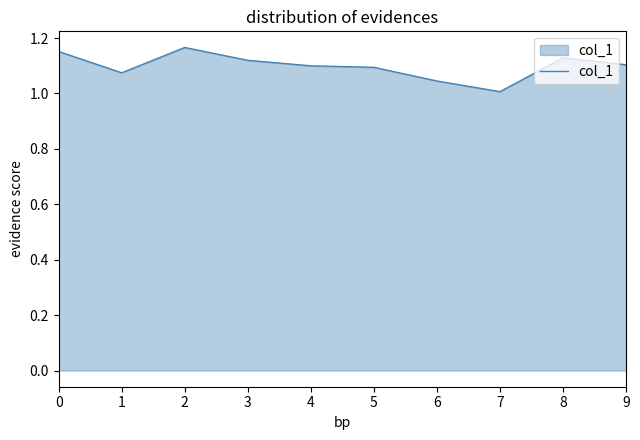

The value at 4 is 1.1. True or false?

True